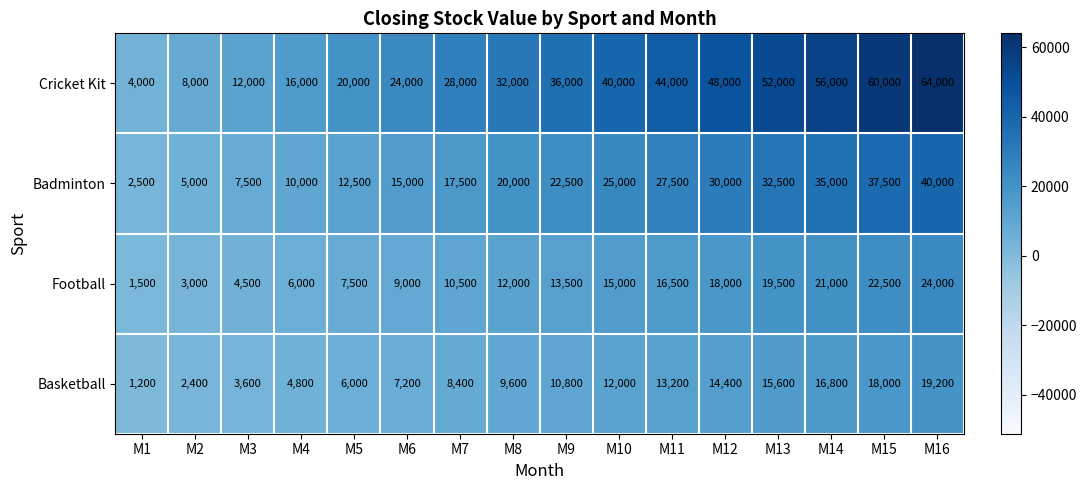

What is the lowest value of the Basketball series?

1200